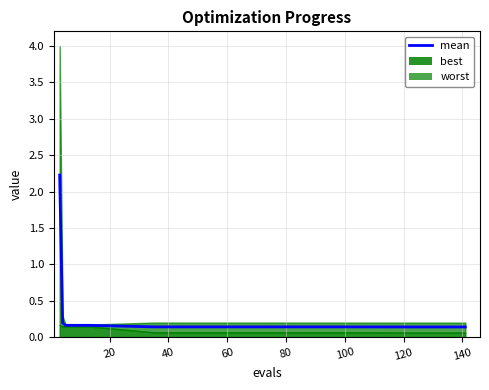

What is the minimum value shown in the chart?

0.1